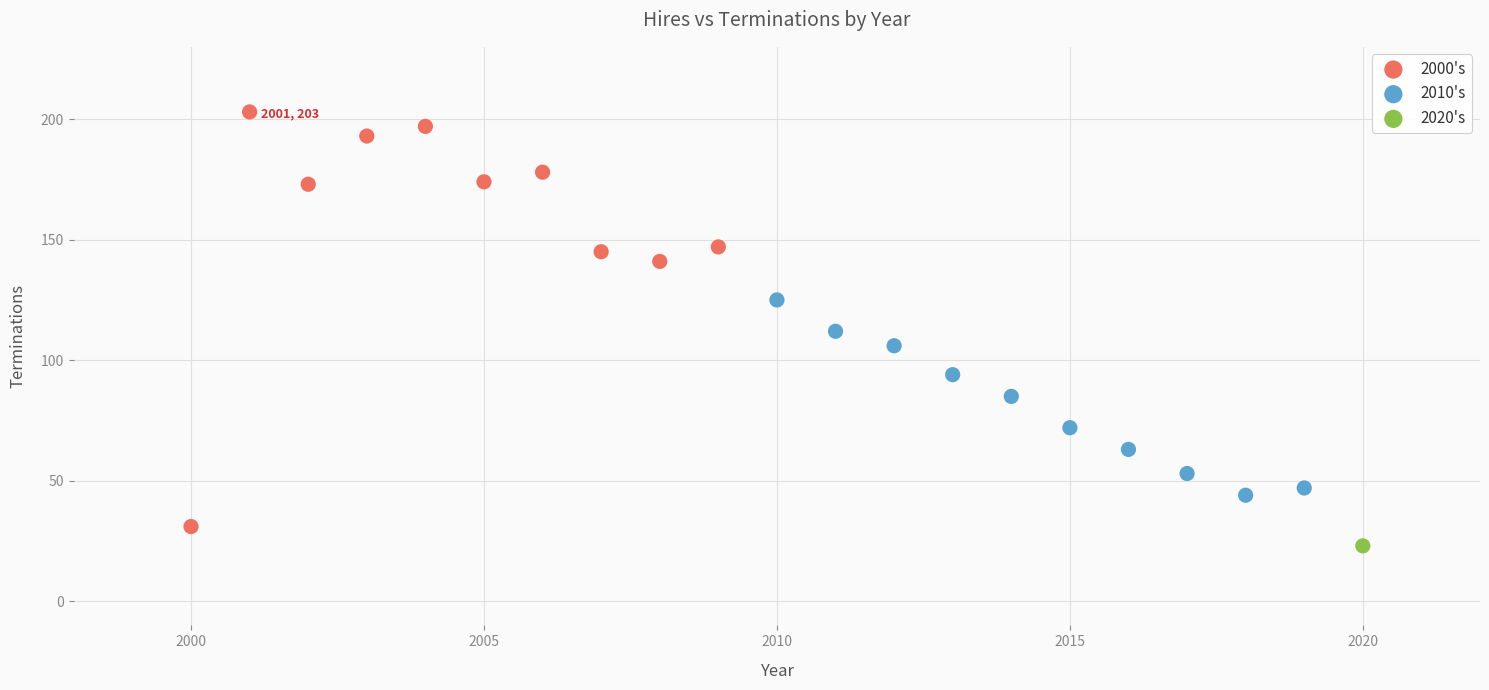

What are all the series names shown in the legend?

2000's, 2010's, 2020's